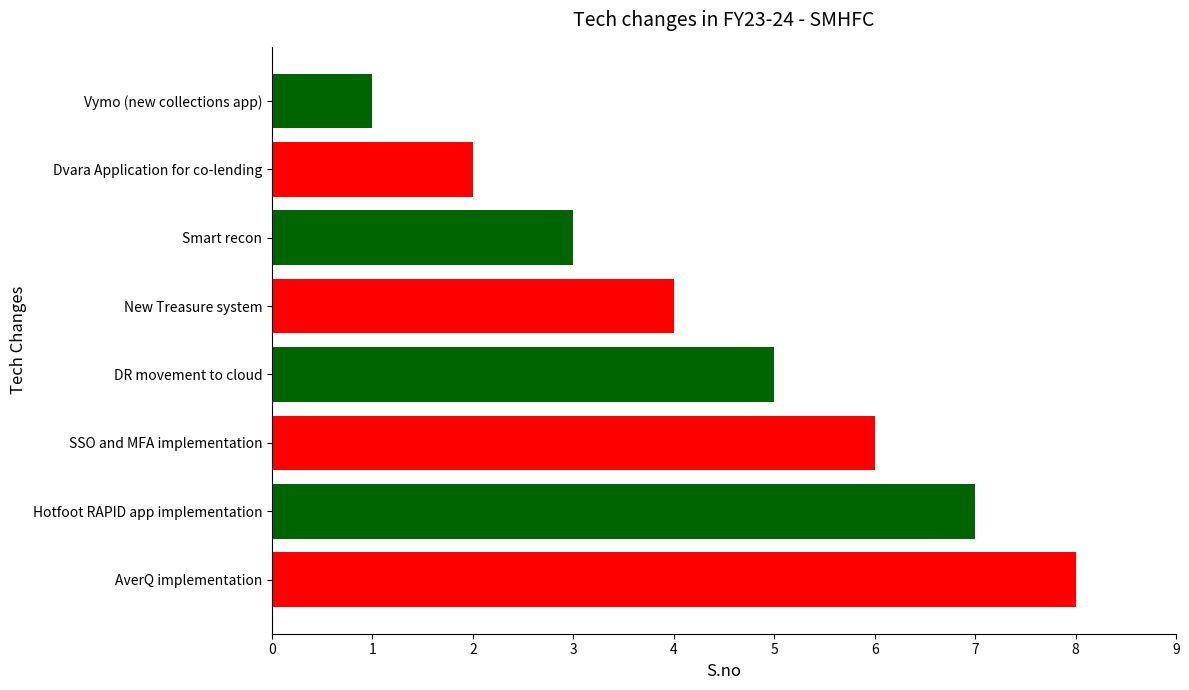

Are the bars horizontal?

Yes